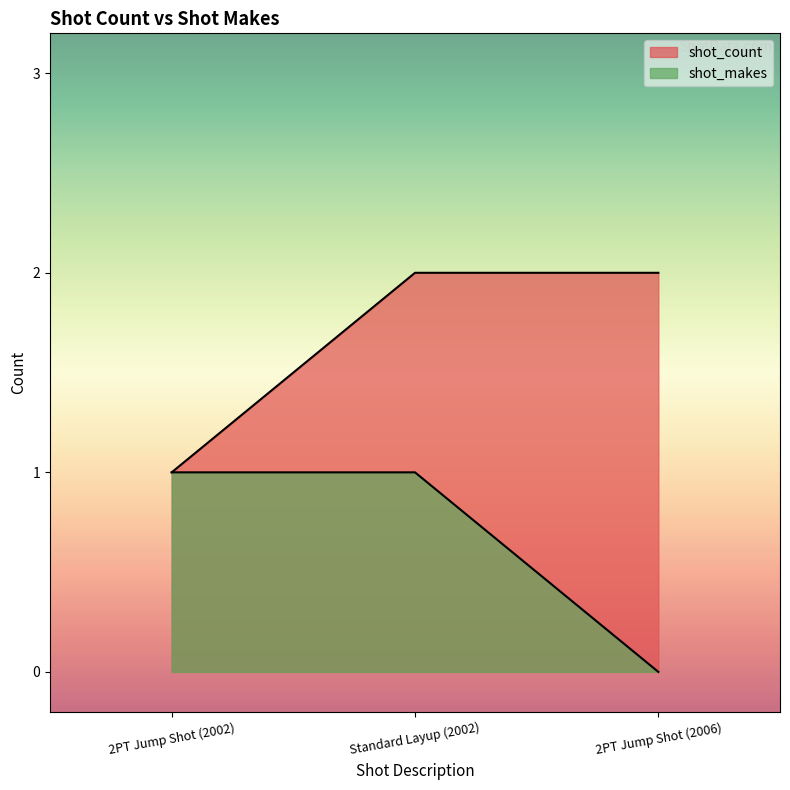

Is the value of shot_count at 2PT Jump Shot (2006) greater than the value of shot_makes at Standard Layup (2002)?

Yes